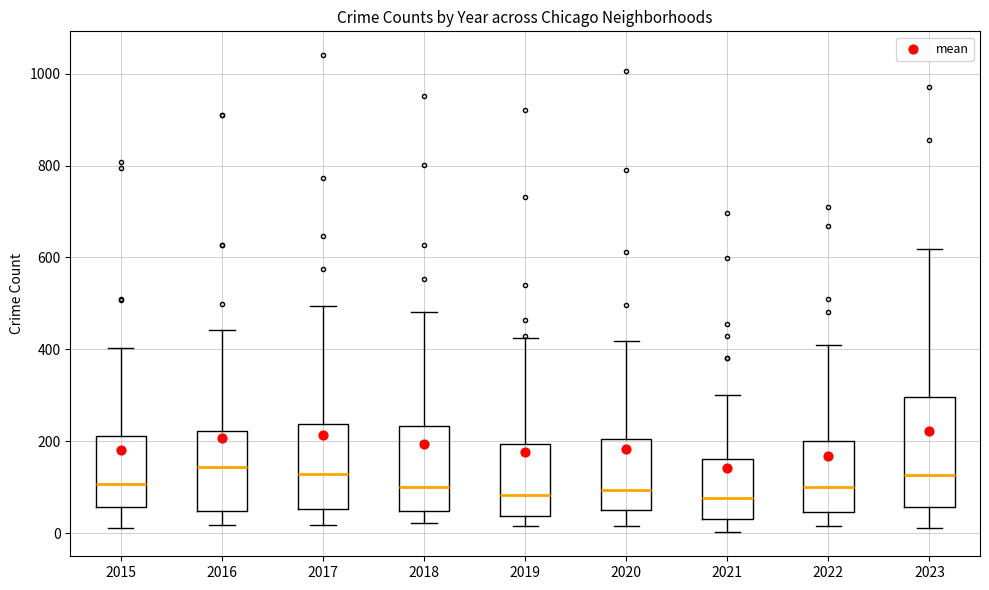

Which box is the tallest, from its lower edge to its upper edge?

2023